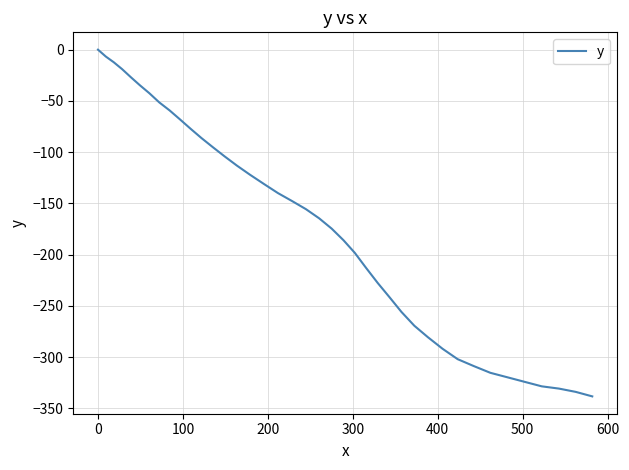

What is the minimum value shown in the chart?

-338.2